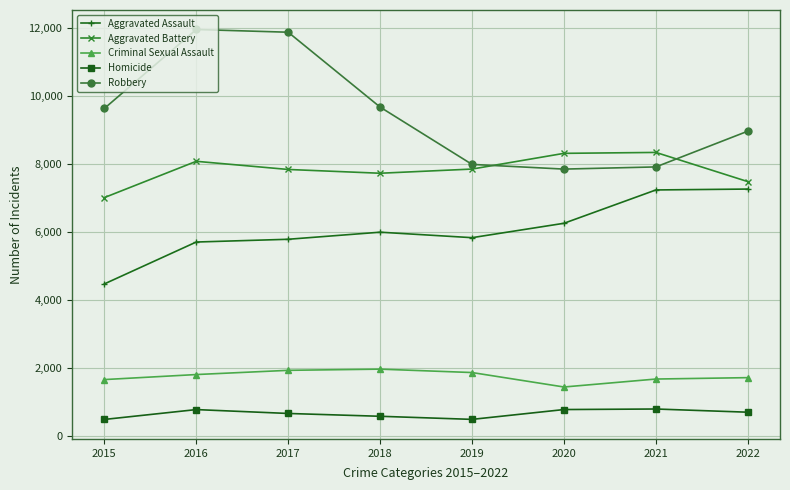

Count the number of categories in the chart.

8